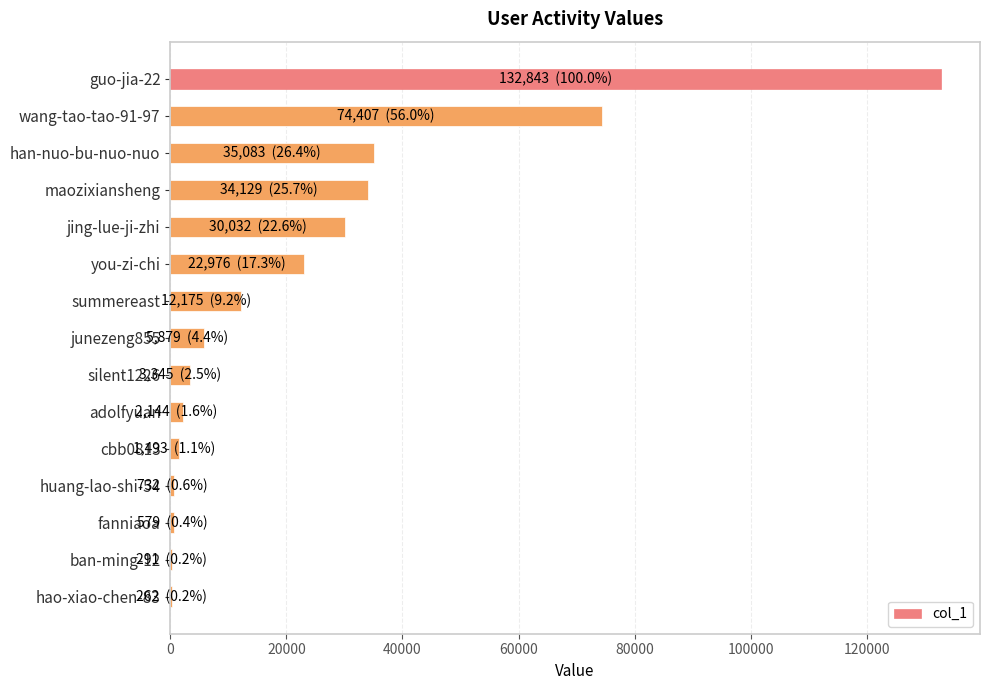

Is it true that the value at guo-jia-22 is 70794?

False